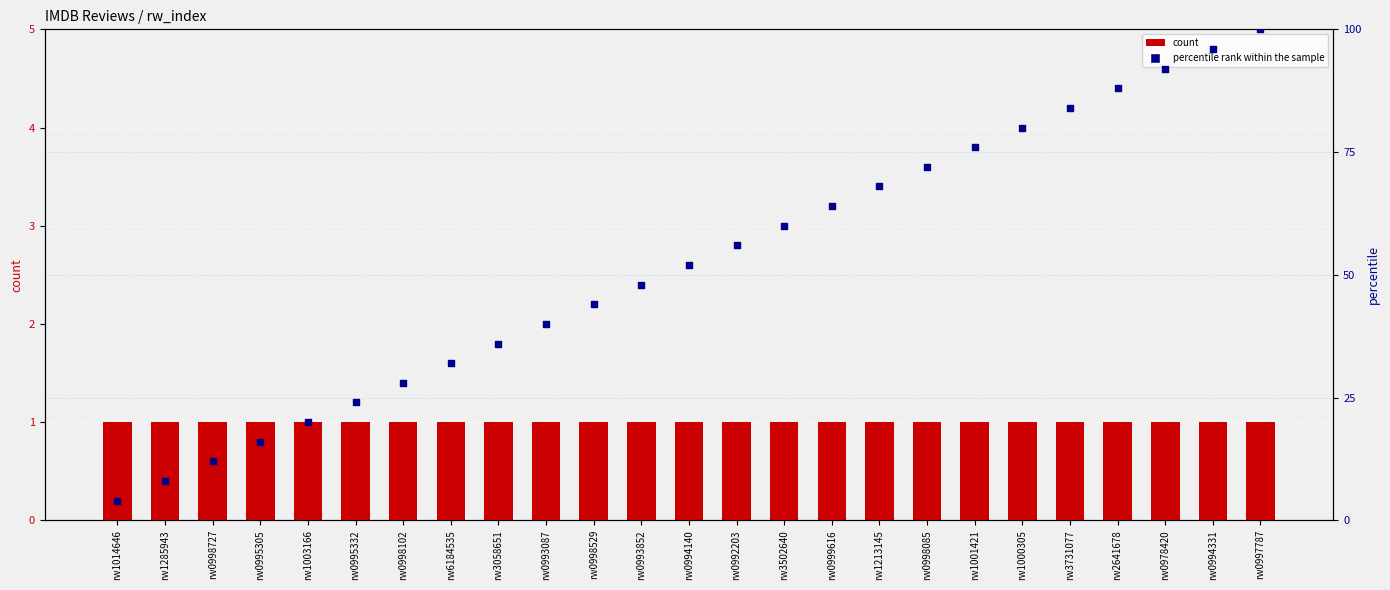

What are all the series names shown in the legend?

count, percentile rank within the sample